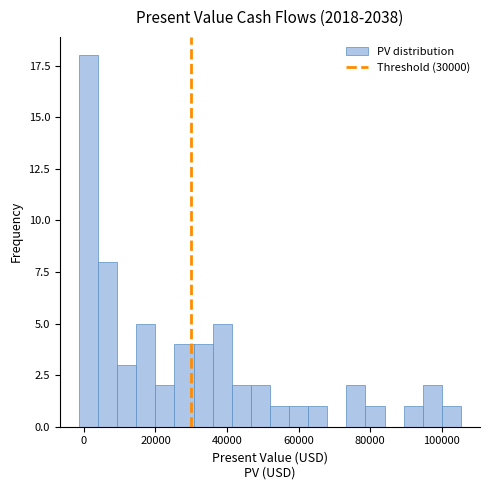

Read against the x-axis, roughly where is the centre of the tallest bar?

2000